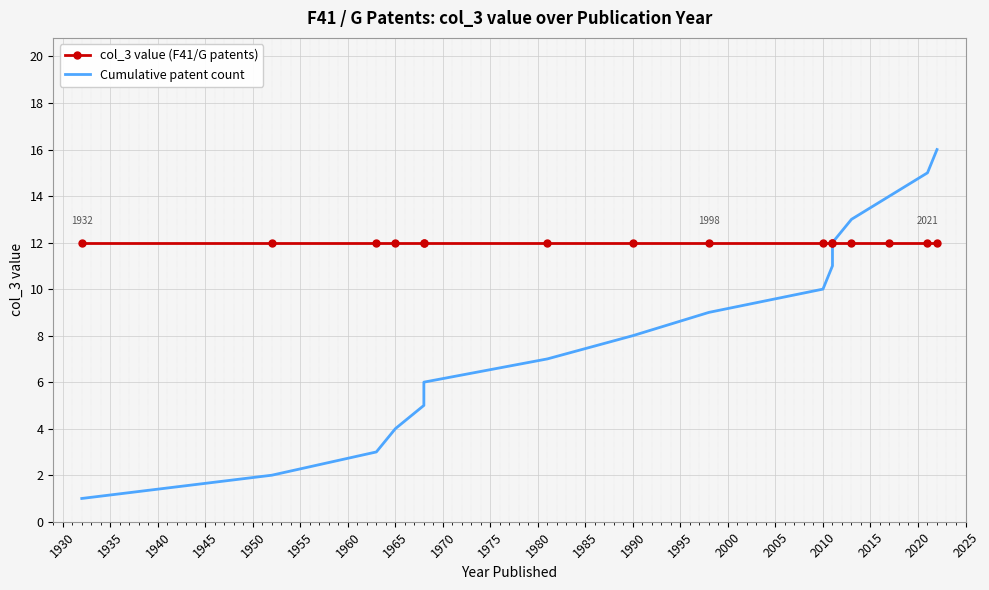

Which series has the widest spread of values?

Cumulative patent count